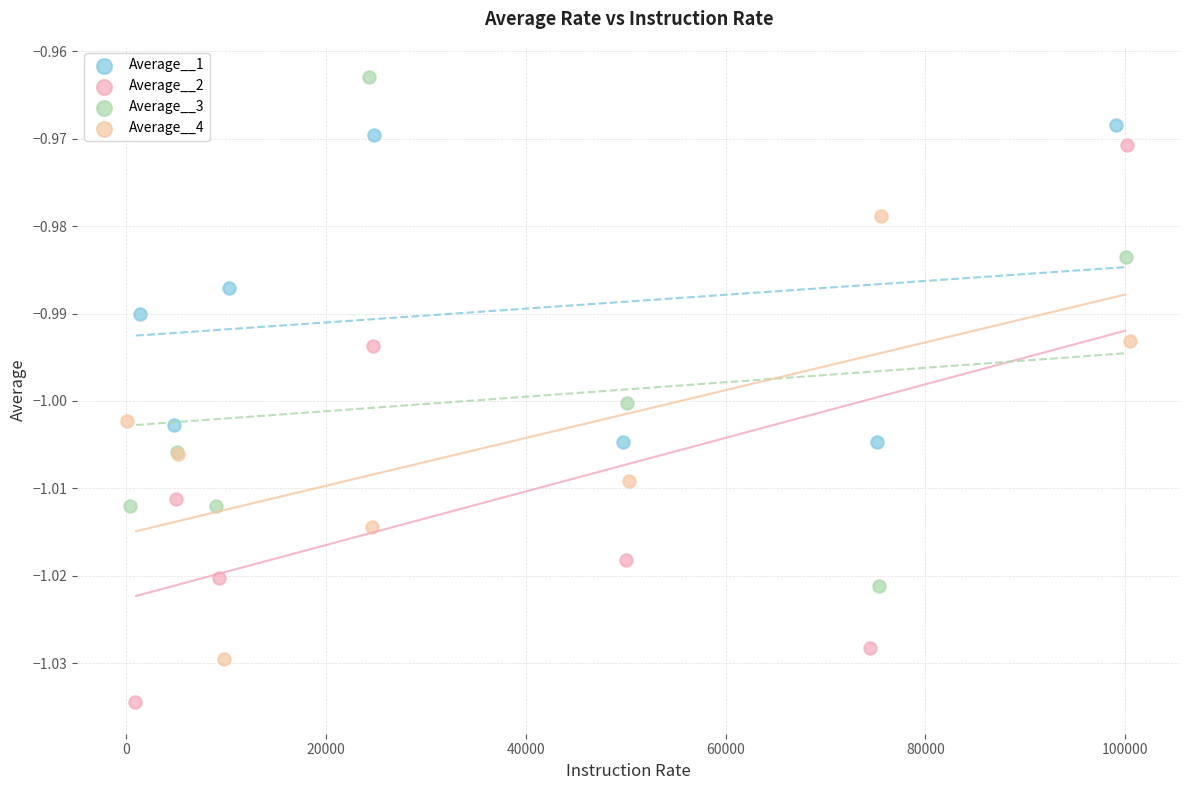

Which series has the largest Y range (max minus min)?

Average__2